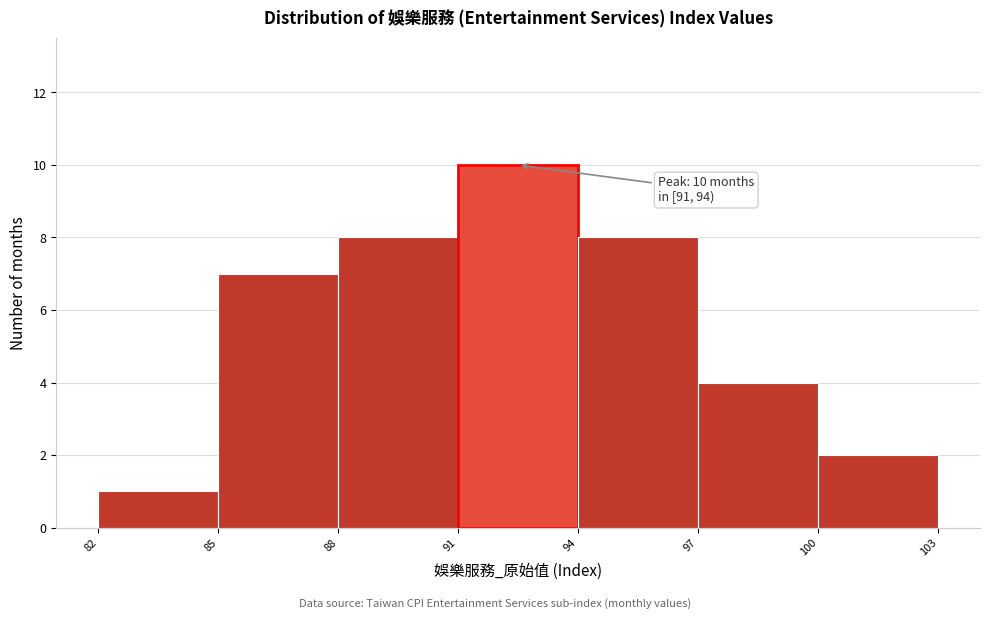

Which range on the x-axis has the tallest bar?

91 to 94